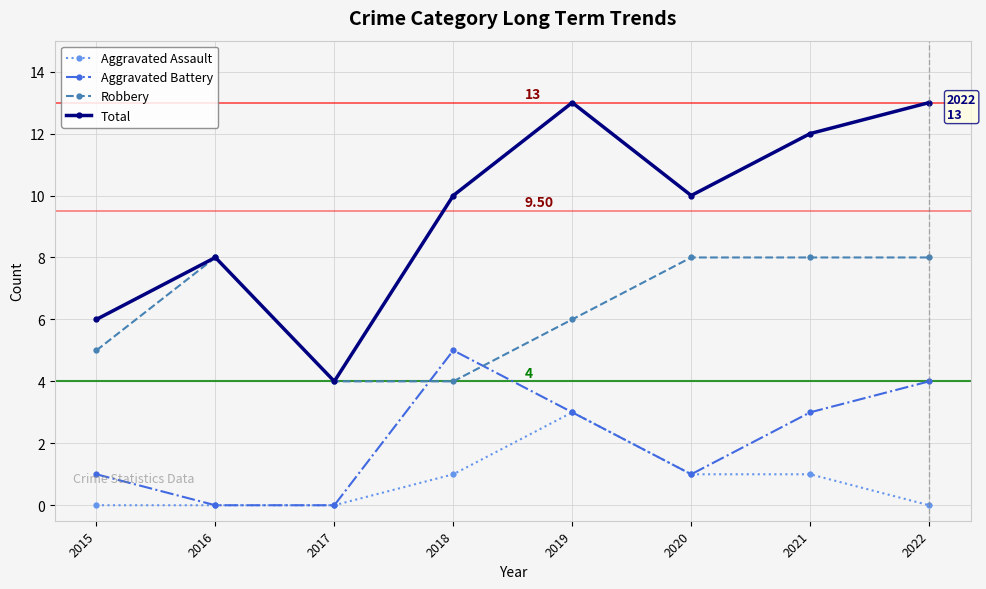

At which label is Robbery closest to 6?

2019